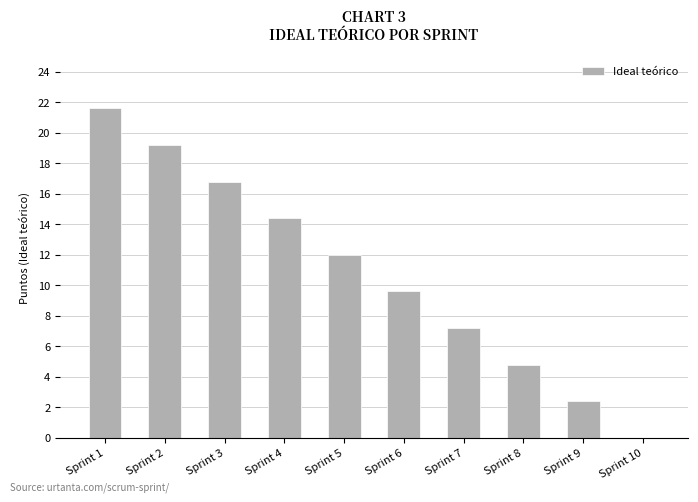

What is the sum of the values at Sprint 3 and Sprint 2?

36.0